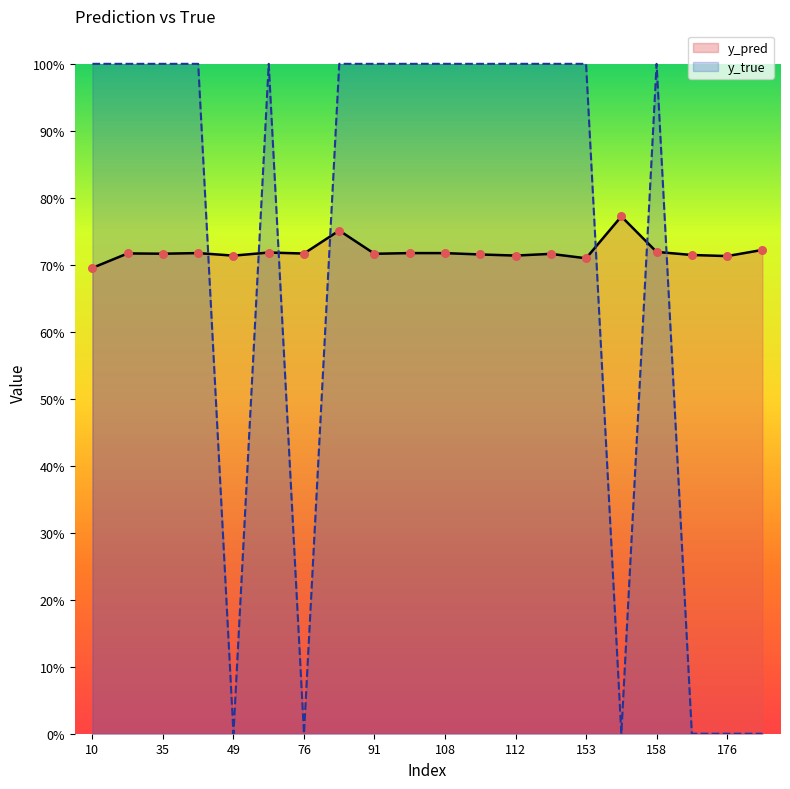

Is the value of y_true at 77 greater than the value of y_pred at 40?

Yes